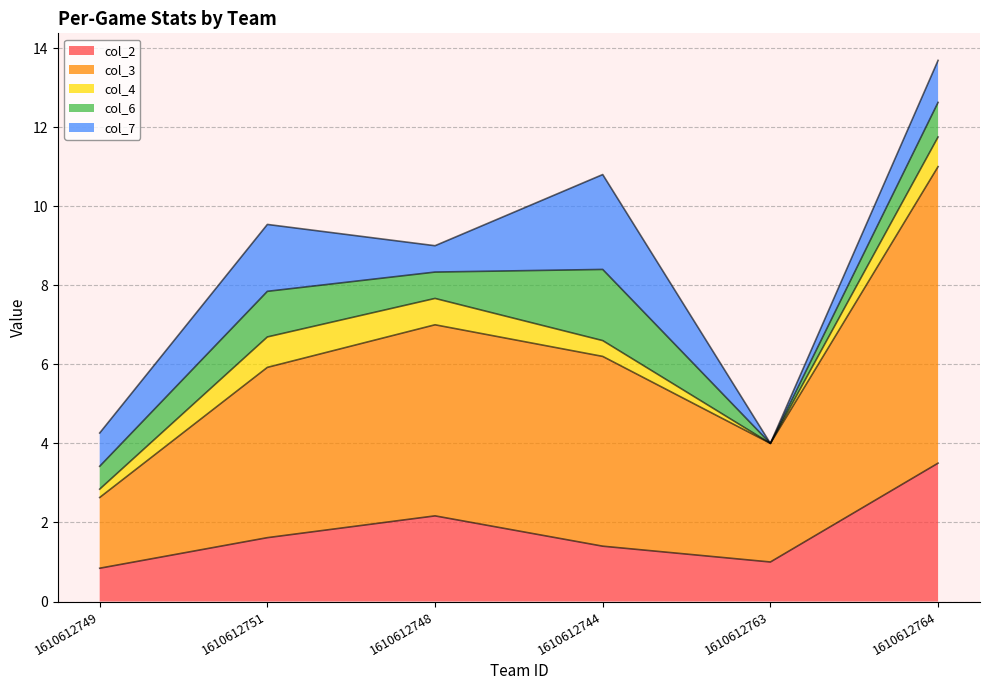

True or false: col_3 has a value of 1.4 at 1610612763.

False